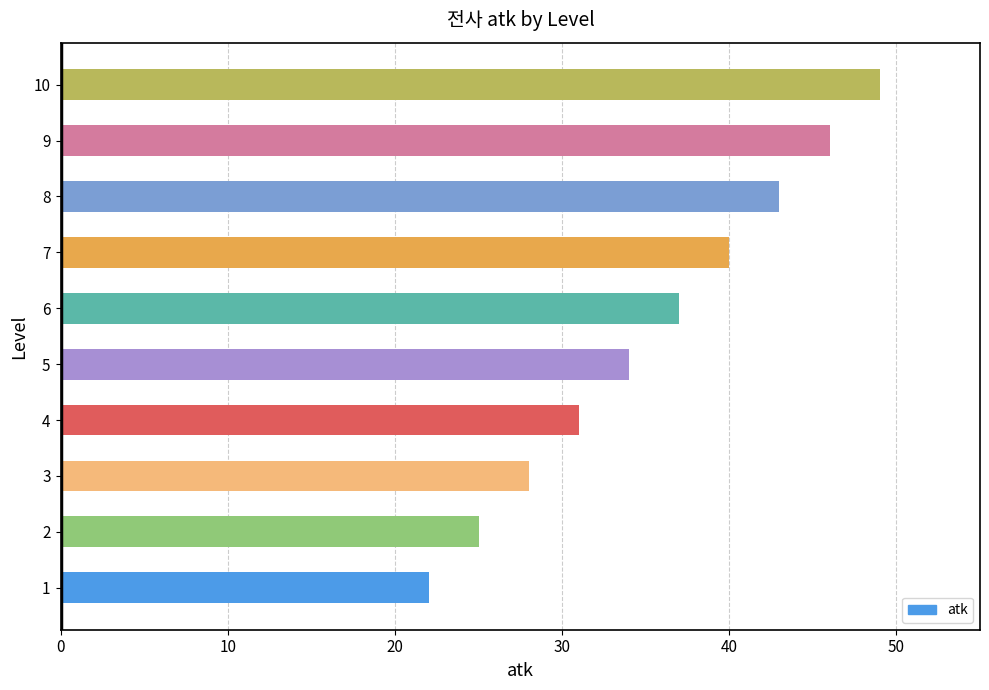

What is the greatest value displayed?

49